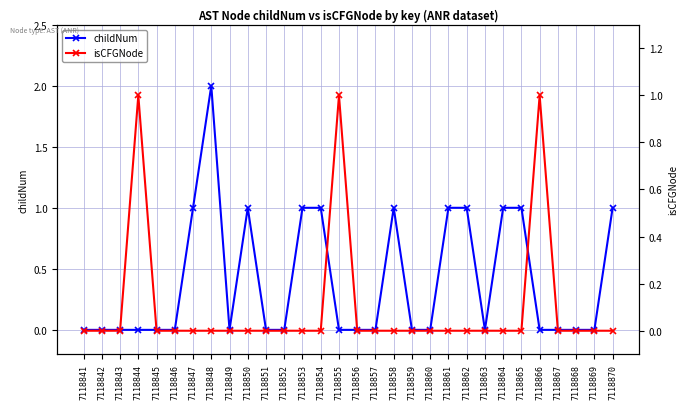

Reading right to left, extract all data points from this chart.

childNum: 1	0	0	0	0	1	1	0	1	1	0	0	1	0	0	0	1	1	0	0	1	0	2	1	0	0	0	0	0	0
isCFGNode: 0	0	0	0	1	0	0	0	0	0	0	0	0	0	0	1	0	0	0	0	0	0	0	0	0	0	1	0	0	0